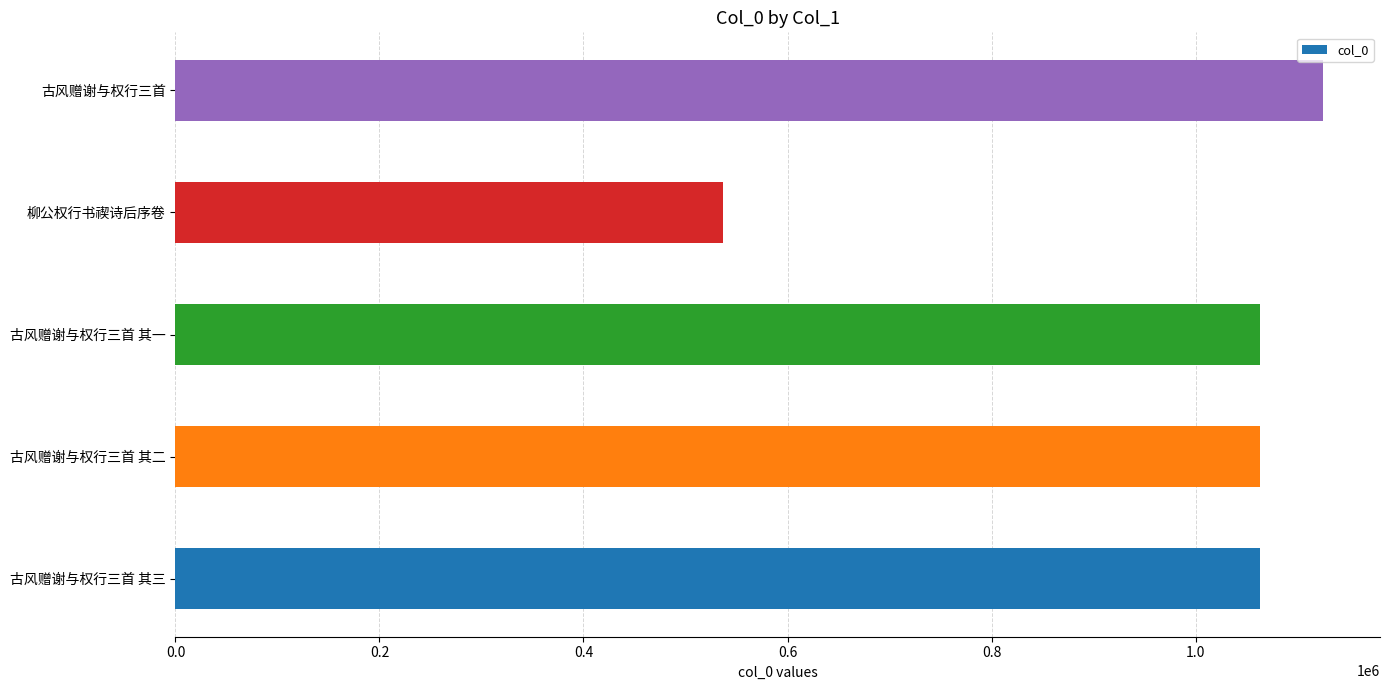

What is the sum of all values?

4852248